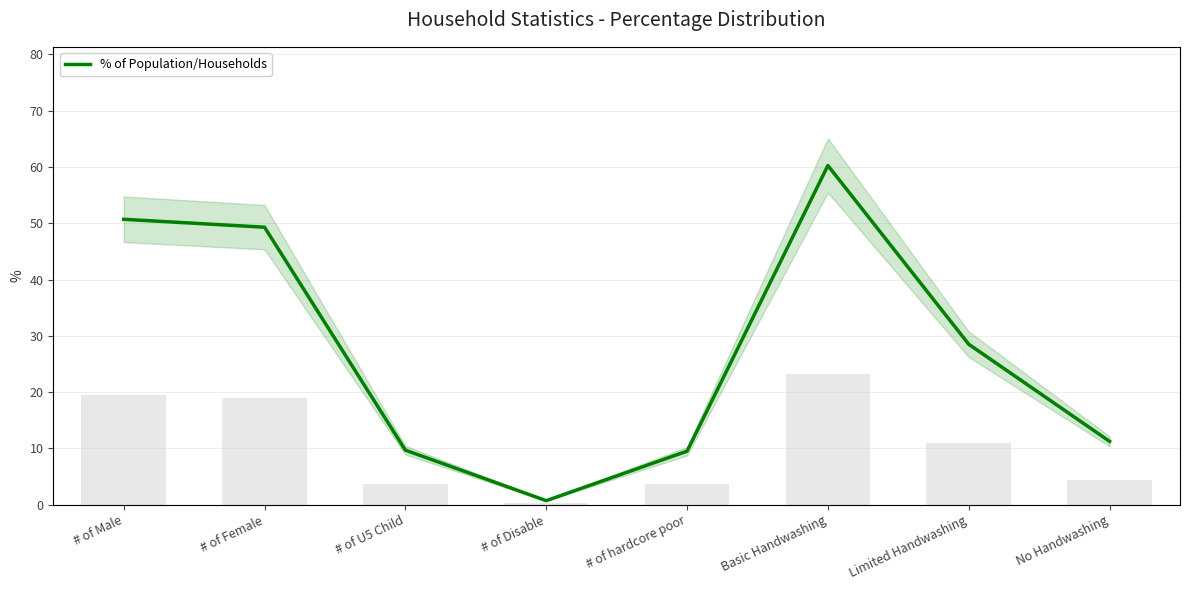

At how many categories does at least one series exceed 56?

1